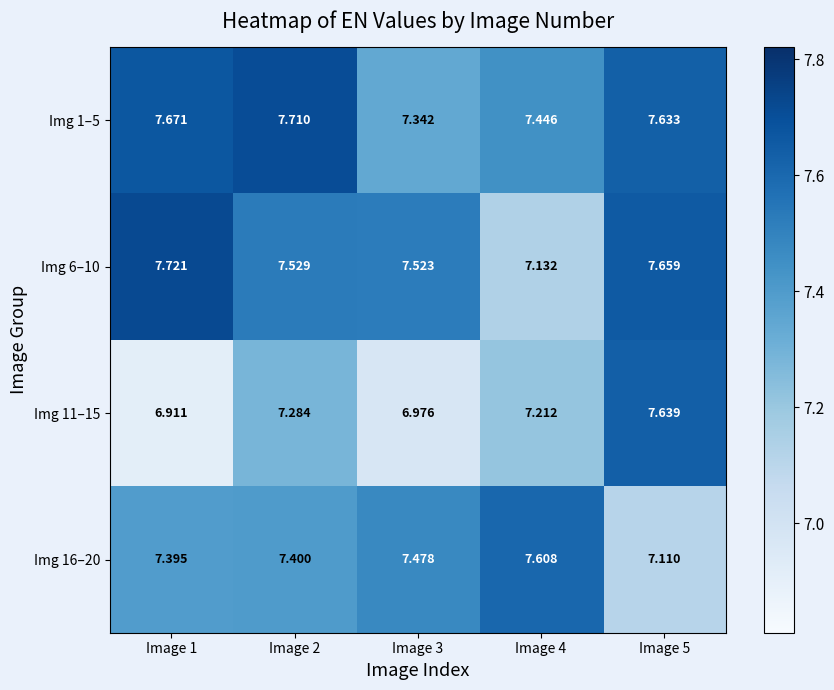

Is the value of Img 16–20 at Image 3 greater than the value of Img 6–10 at Image 4?

Yes